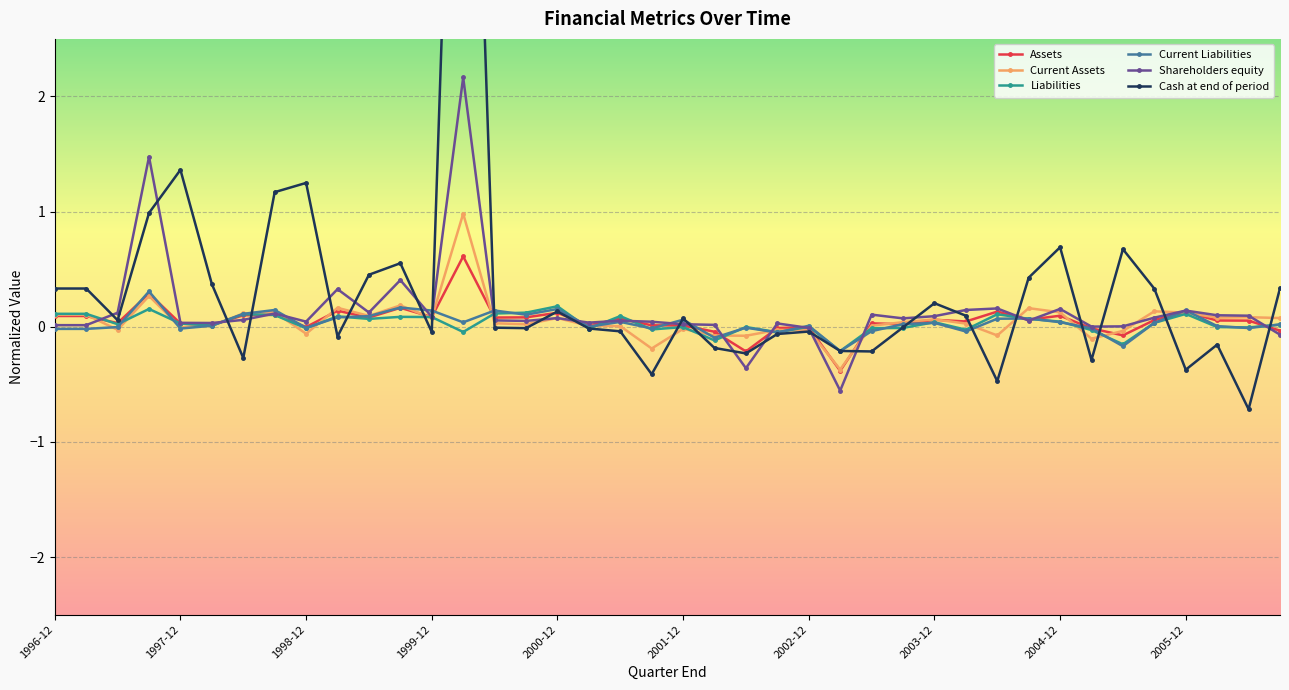

Which series ends up on top after the final intersection of Shareholders equity and Current Assets?

Current Assets